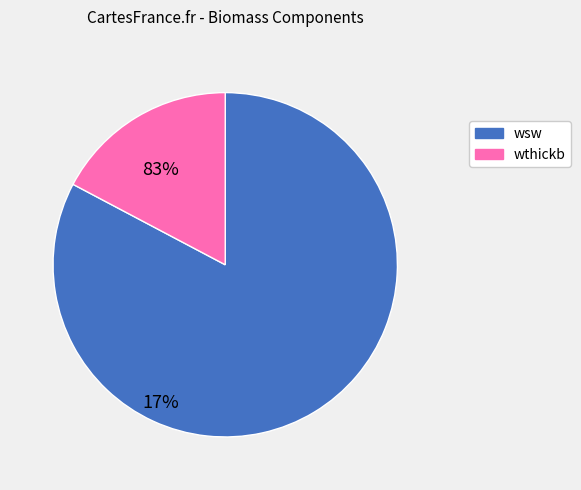

The wsw slice represents 76% of the pie. True or false?

False